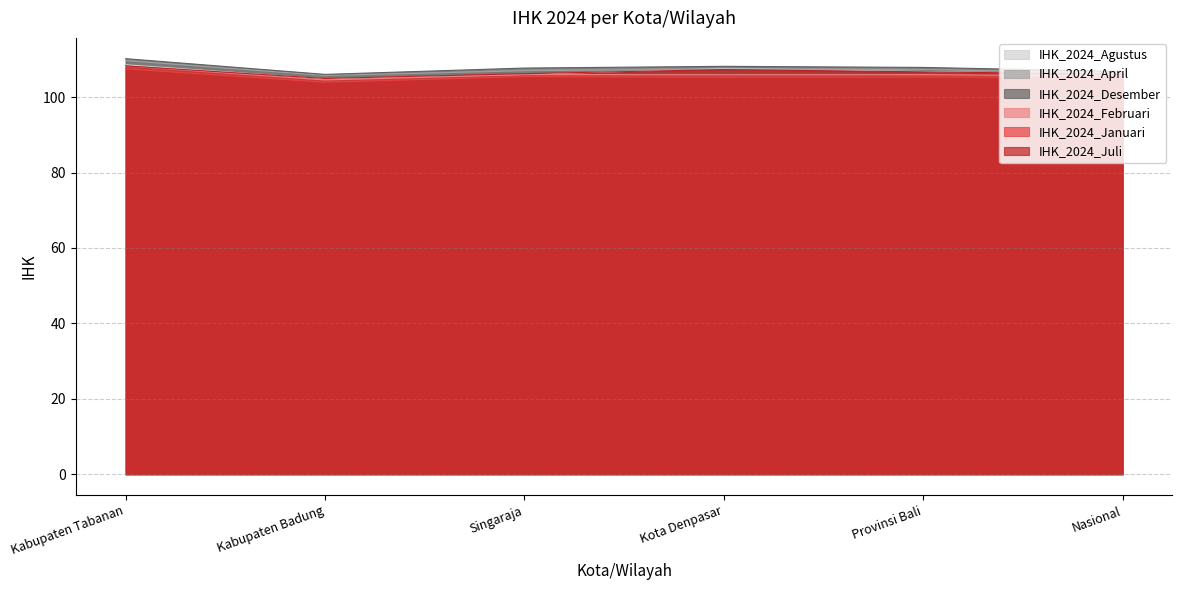

How many times do IHK_2024_Juli and IHK_2024_Agustus cross each other?

3